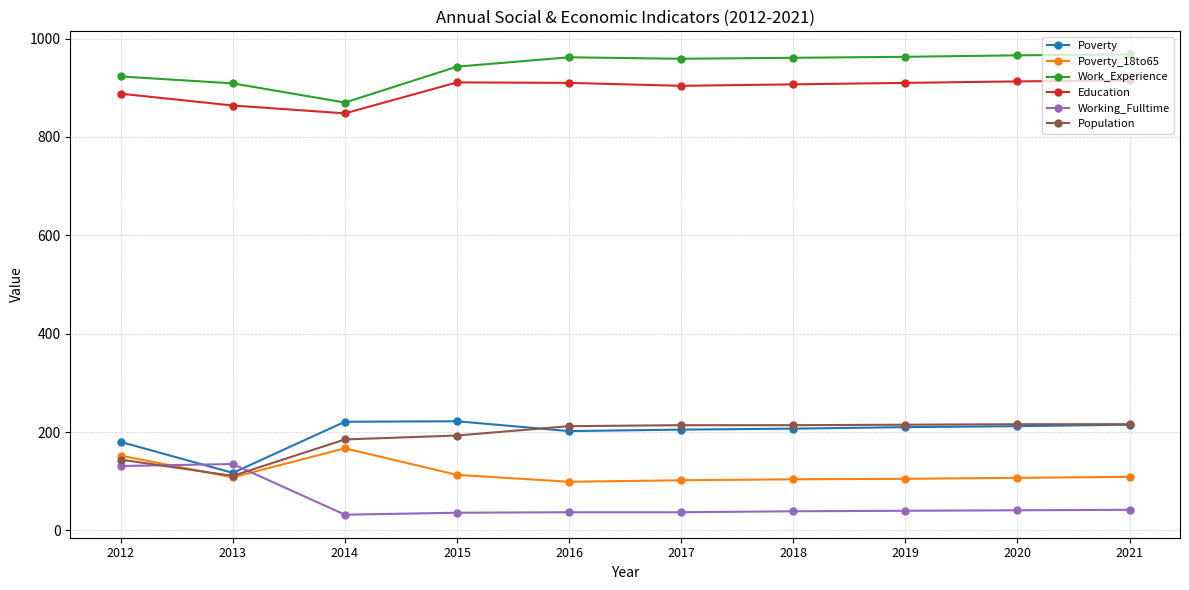

What is the sum of the Working_Fulltime values at 2020 and 2017?

78